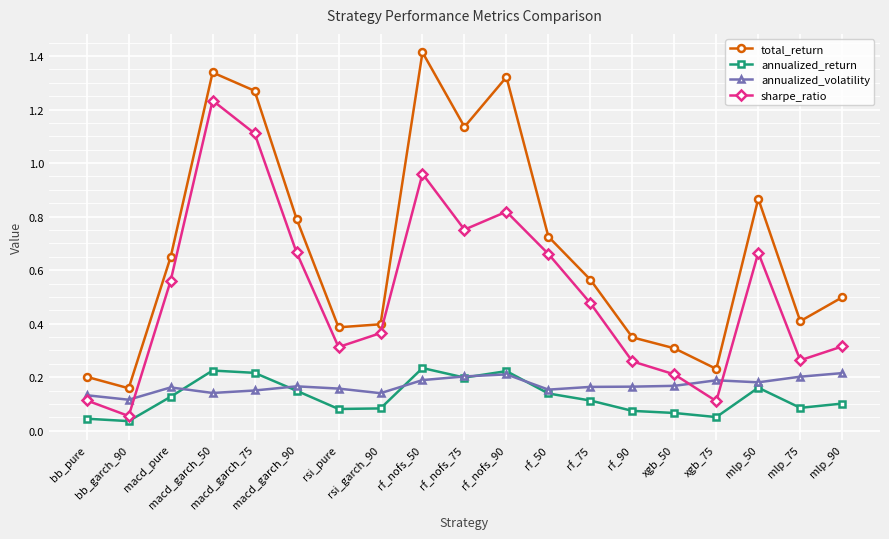

Which series has the widest spread of values?

total_return